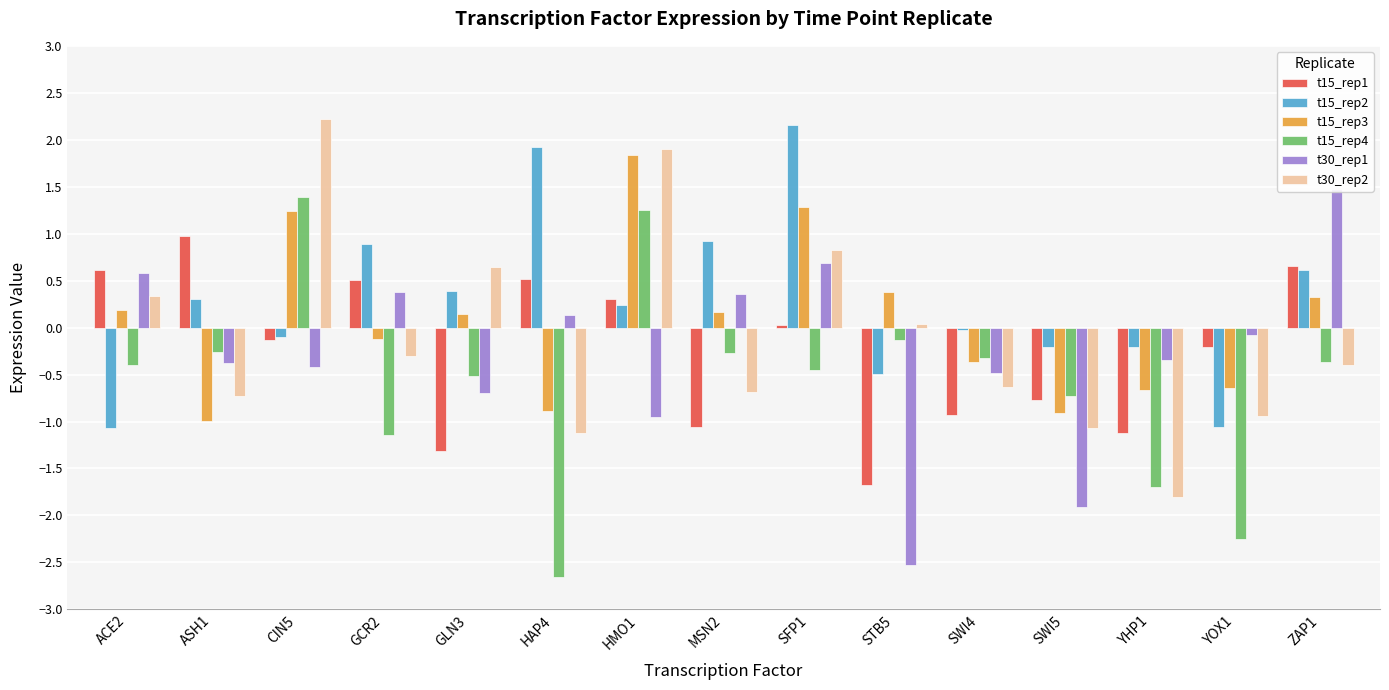

Where is t30_rep2 nearest to the value 0?

STB5